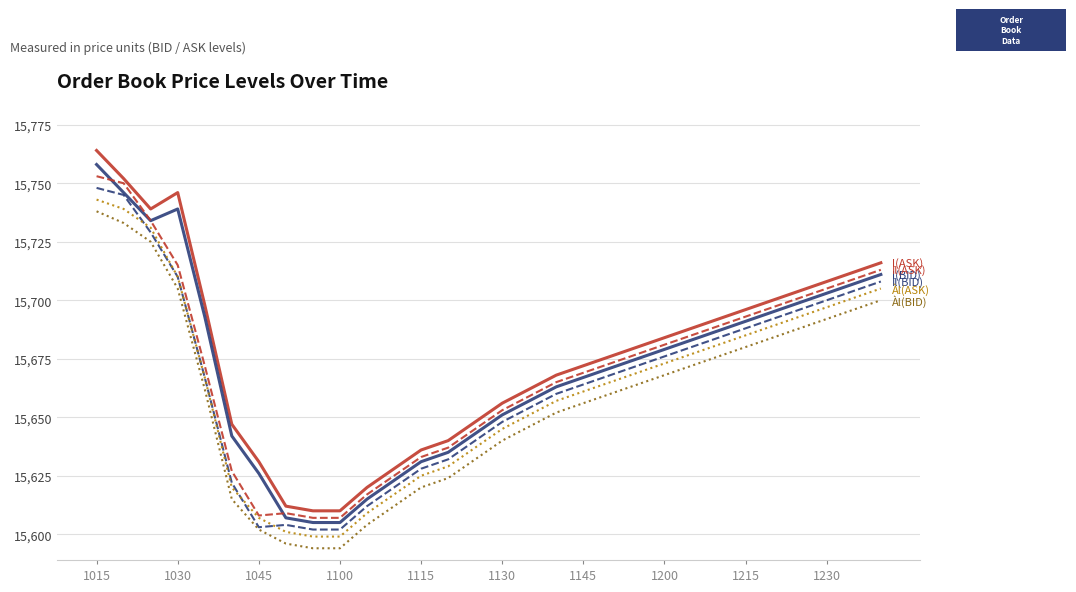

What is the smallest value displayed?

15594